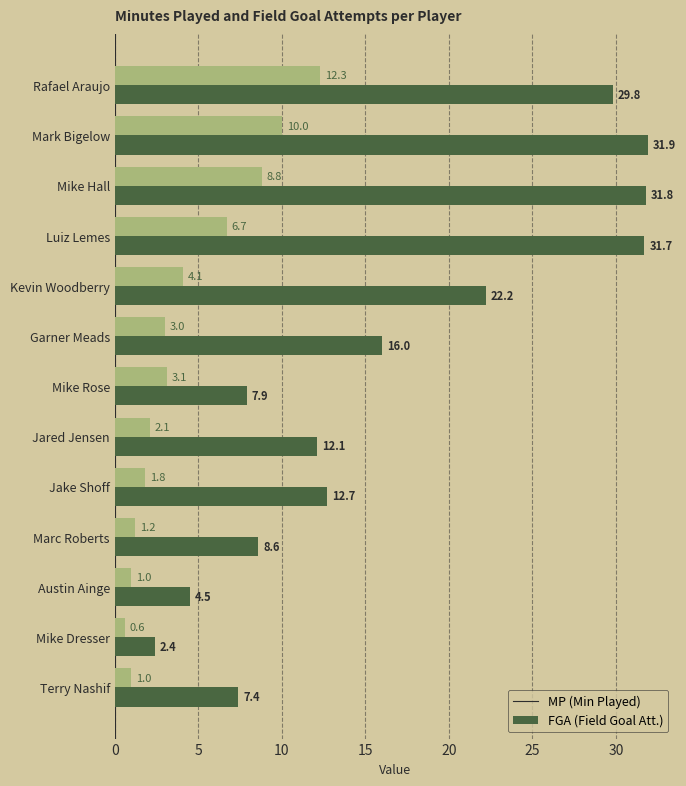

What is the total value across all series at Mike Dresser?

3.0